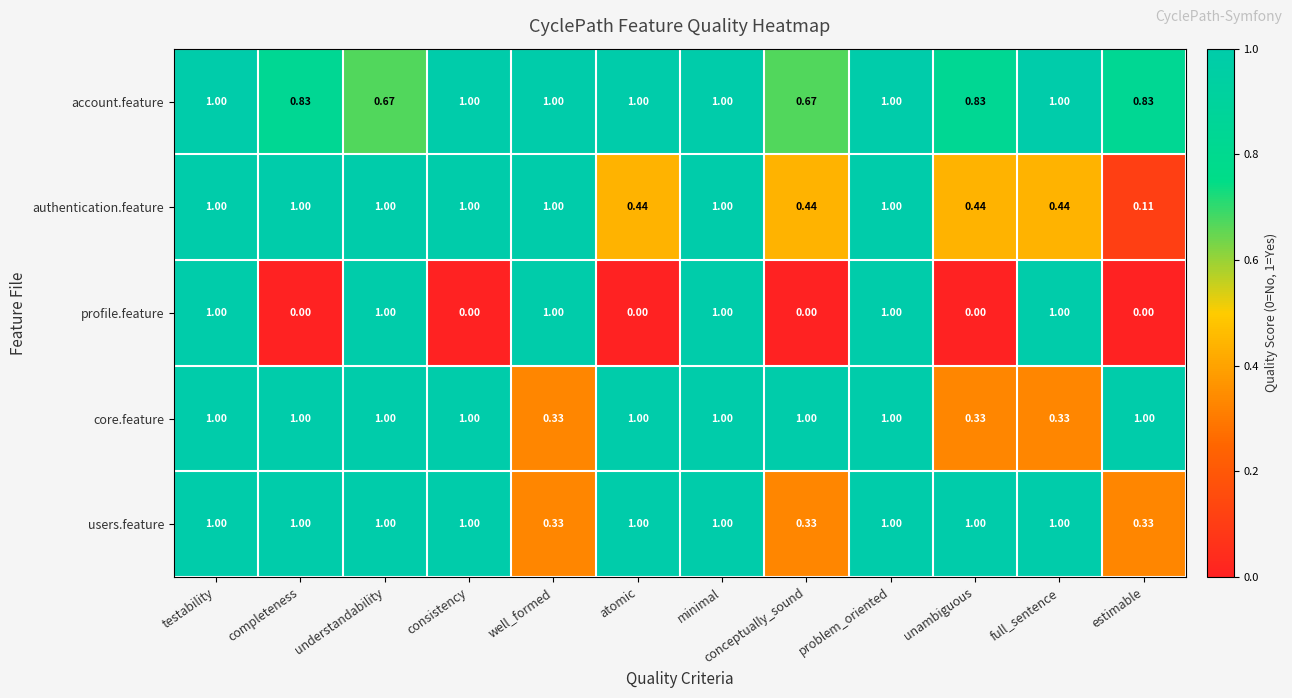

At how many categories does at least one series exceed 0?

12